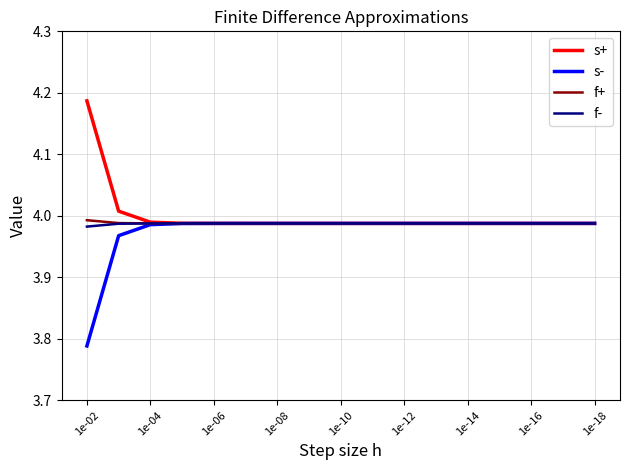

True or false: s- and f+ intersect in this chart.

False